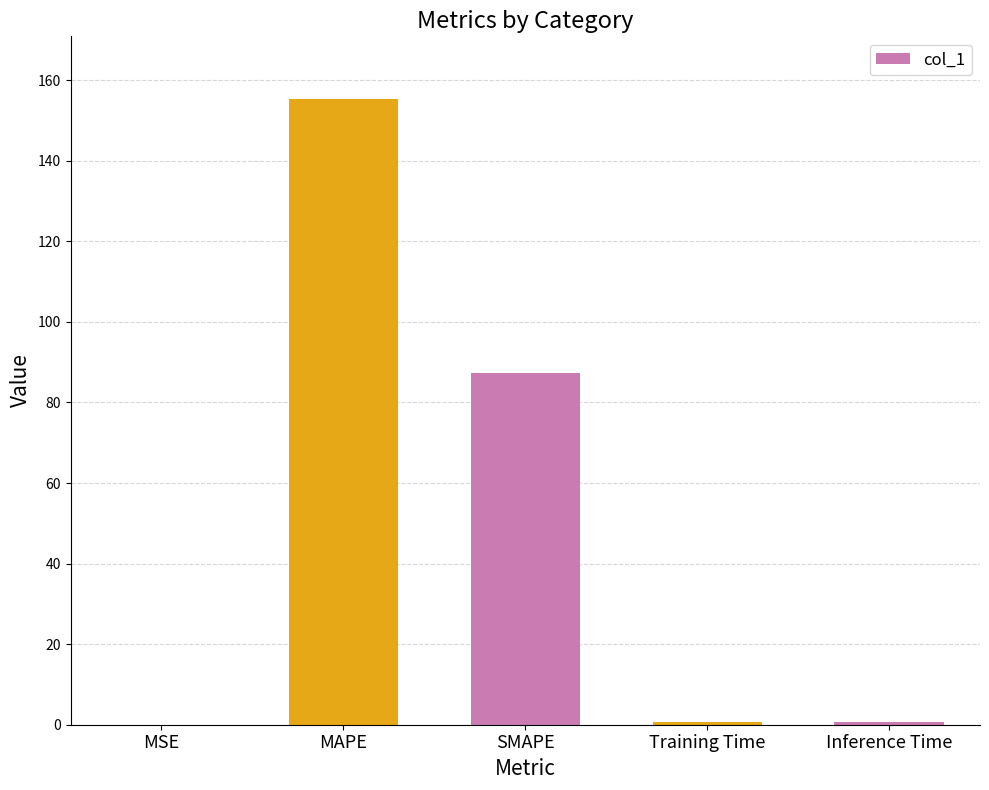

What is the sum of the values at SMAPE and Inference Time?

88.2